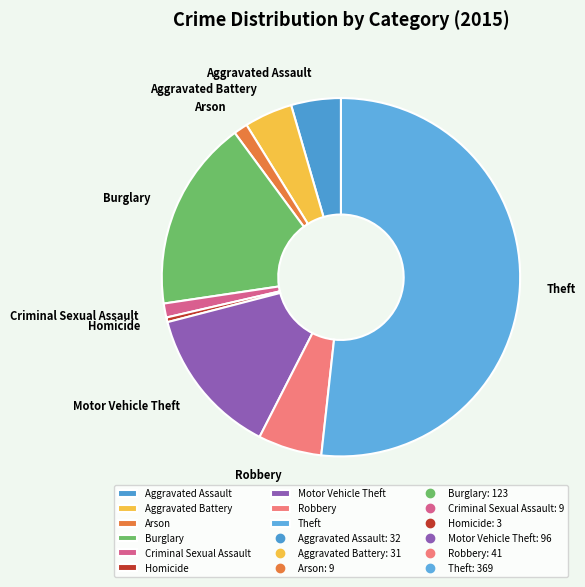

Combined, do Theft and Arson account for over 50%?

Yes